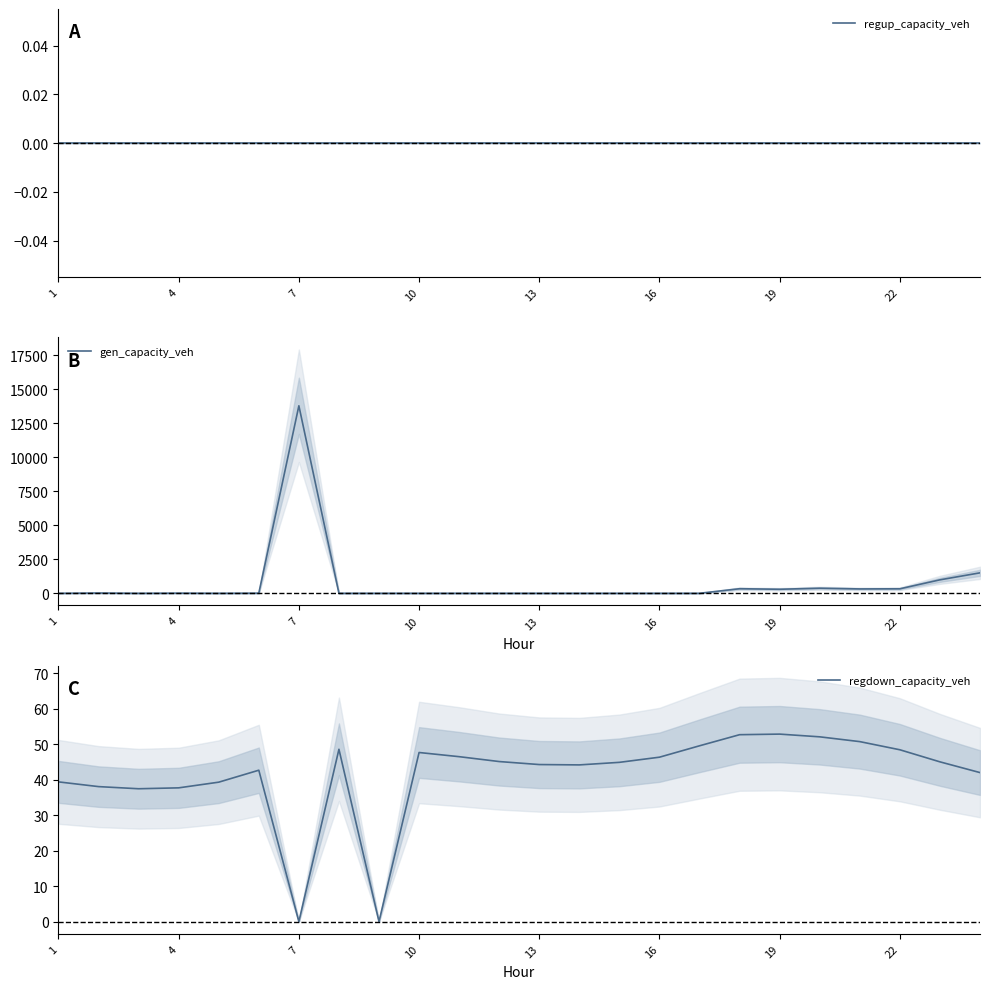

How many positive values does the regdown_capacity_veh series have?

22